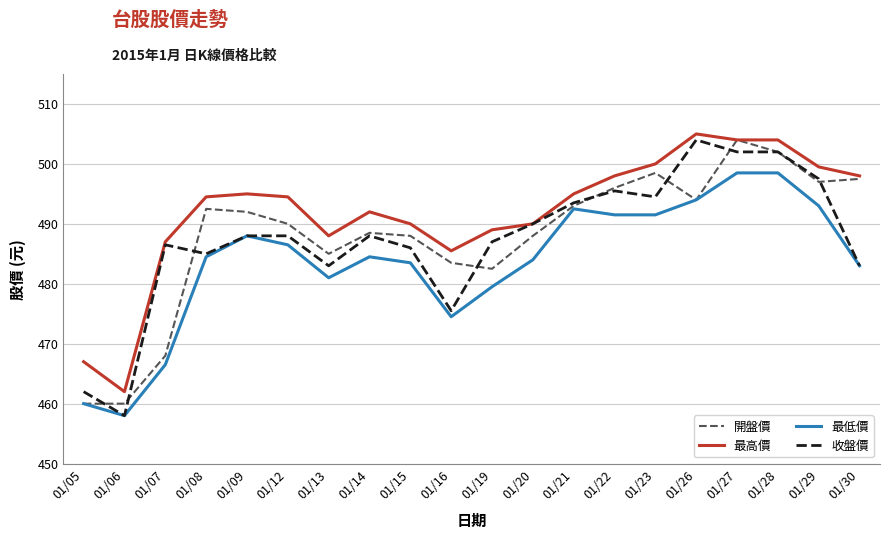

What is the total value across all series at 01/26?

1997.0